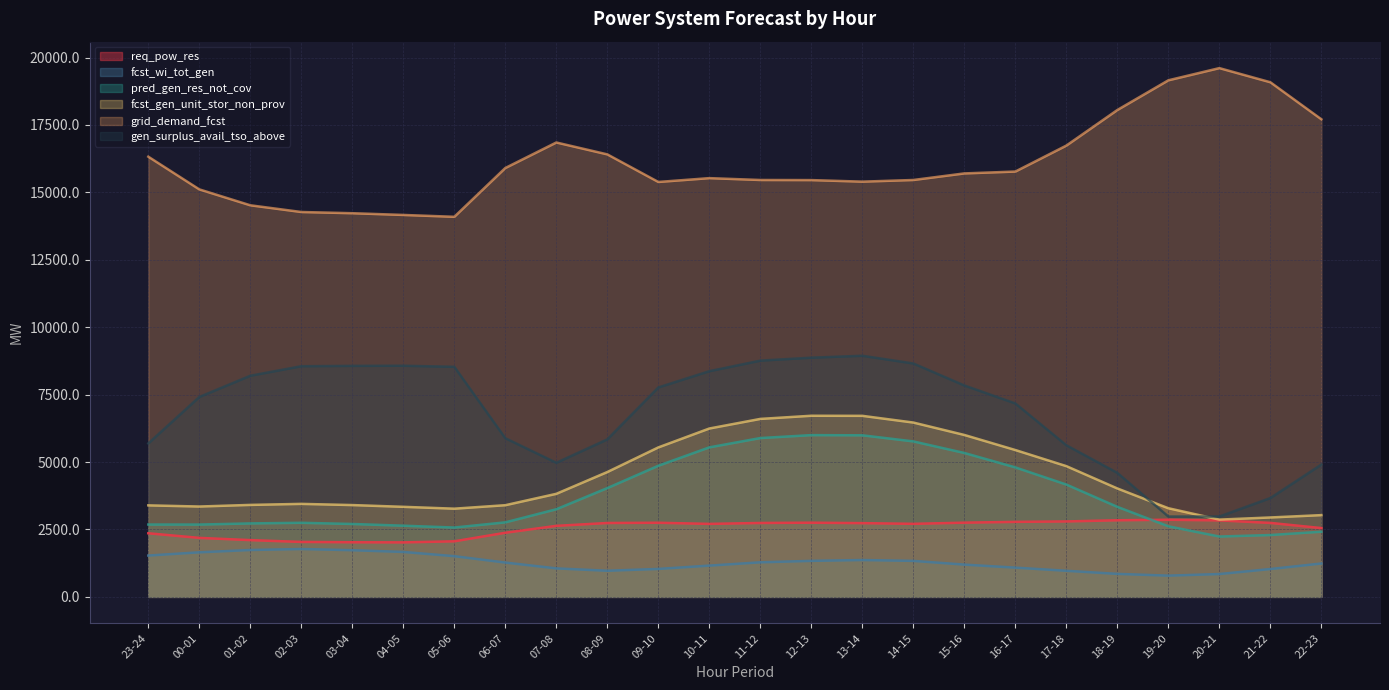

At 08-09, list the series in order from largest to smallest.

grid_demand_fcst, gen_surplus_avail_tso_above, fcst_gen_unit_stor_non_prov, pred_gen_res_not_cov, req_pow_res, fcst_wi_tot_gen